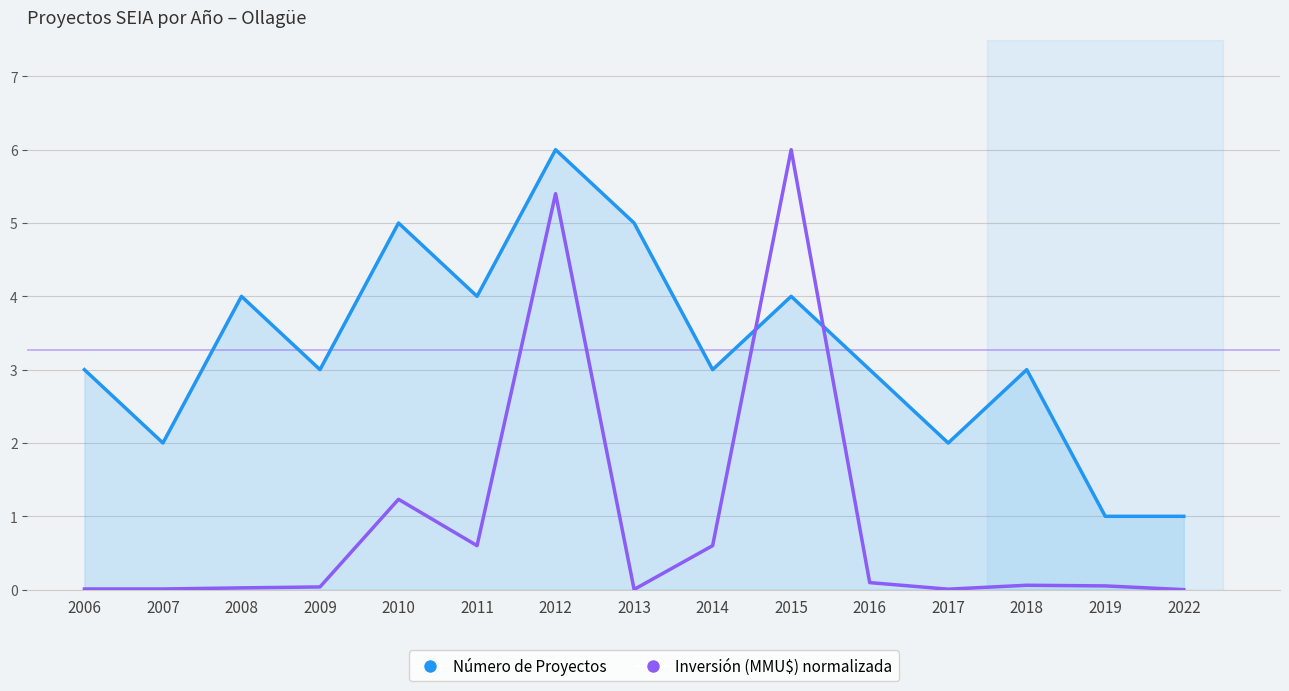

What is the difference between the maximum and minimum values in the Número de Proyectos series?

5.0